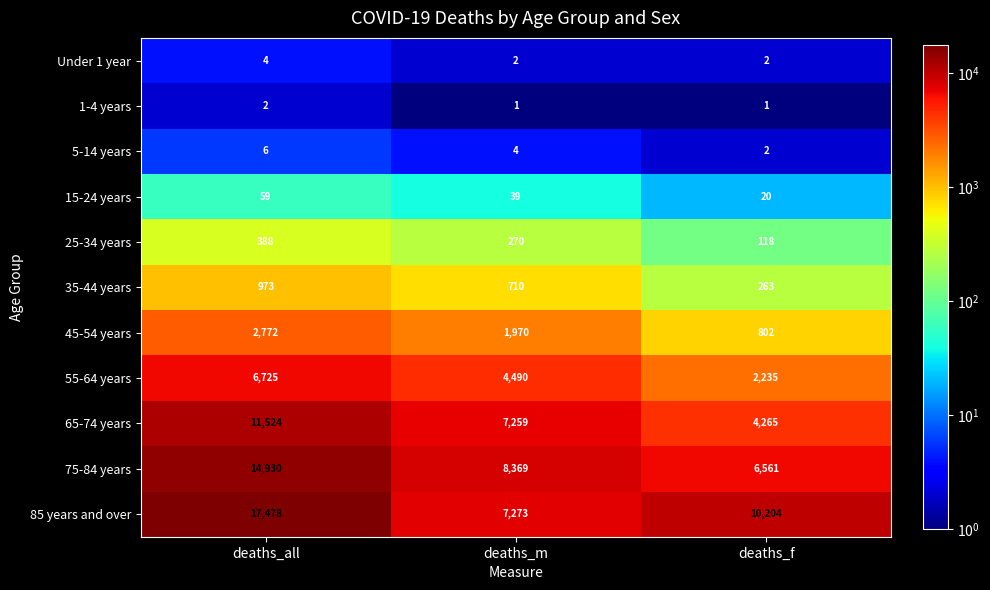

Rank the categories by 55-64 years value from lowest to highest.

deaths_f, deaths_m, deaths_all